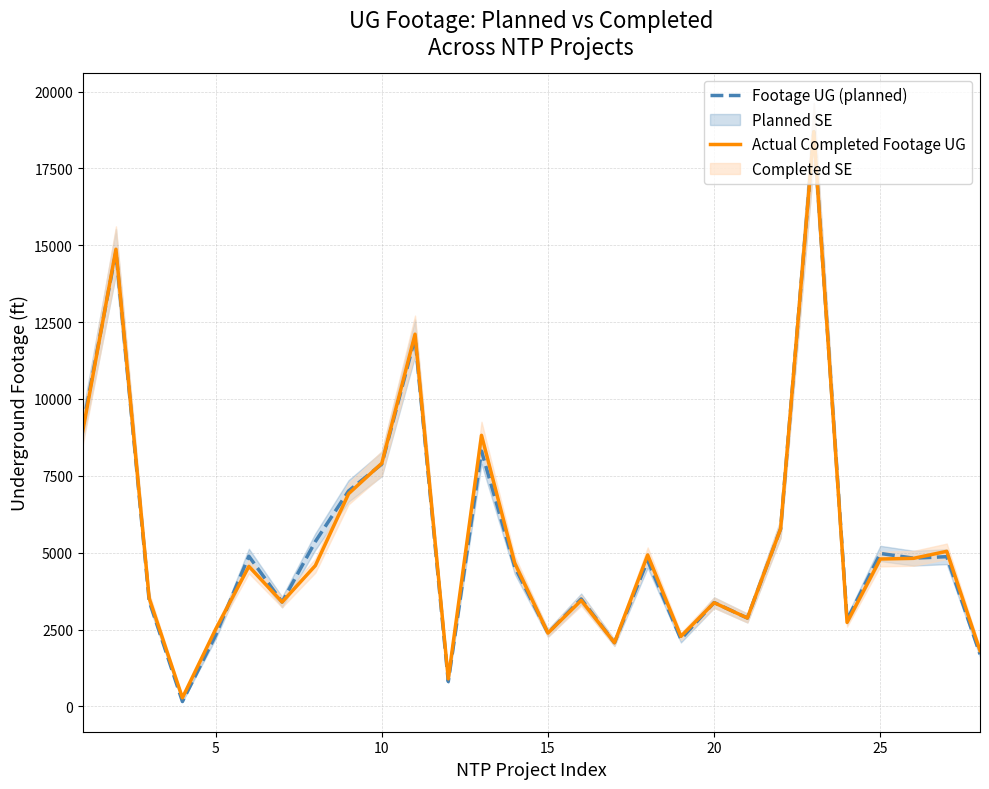

How many interior local valleys does the Footage UG (planned) series have?

9